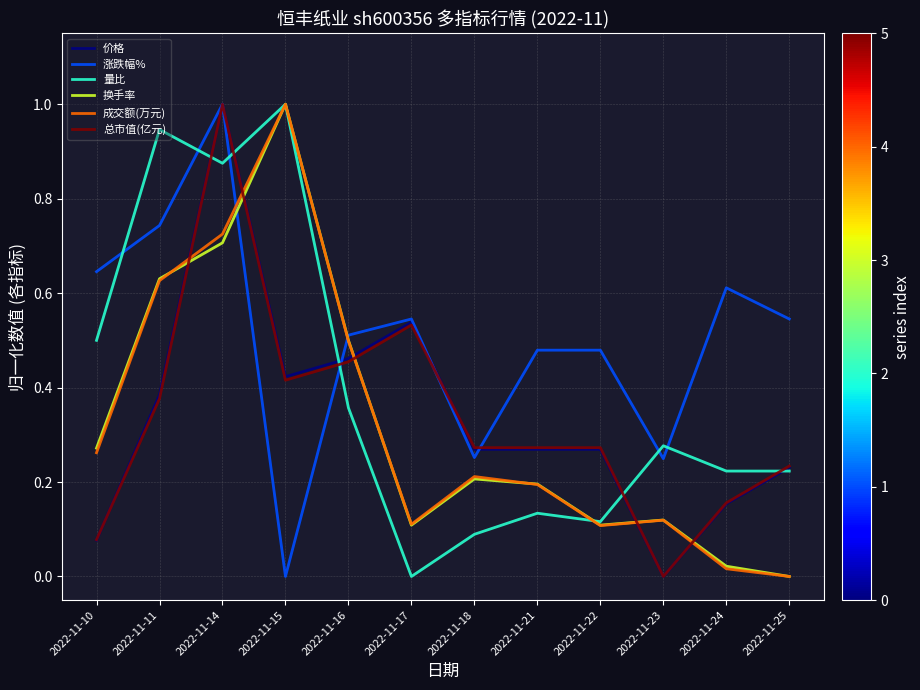

The 涨跌幅% series shows 0.5 at 2022-11-17. True or false?

True